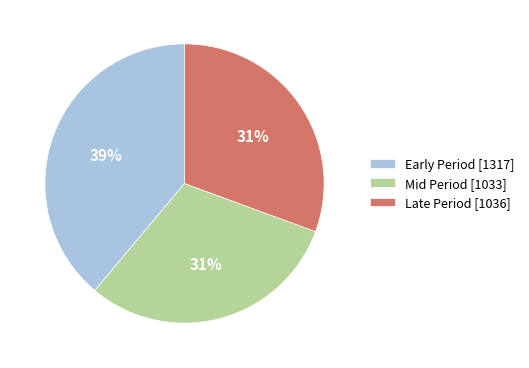

Between Early Period [1317] and Mid Period [1033], which is larger?

Early Period [1317]